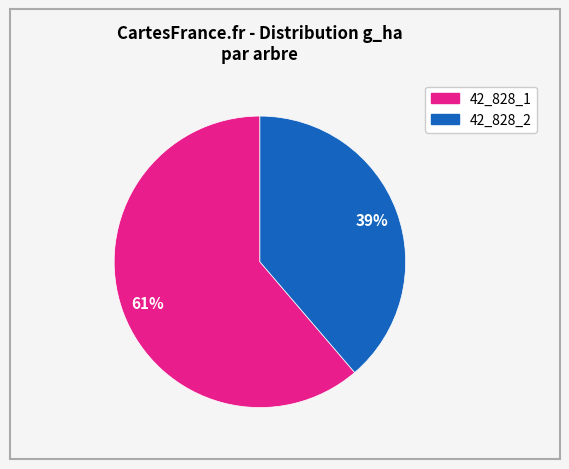

Is there a majority slice in this chart?

Yes